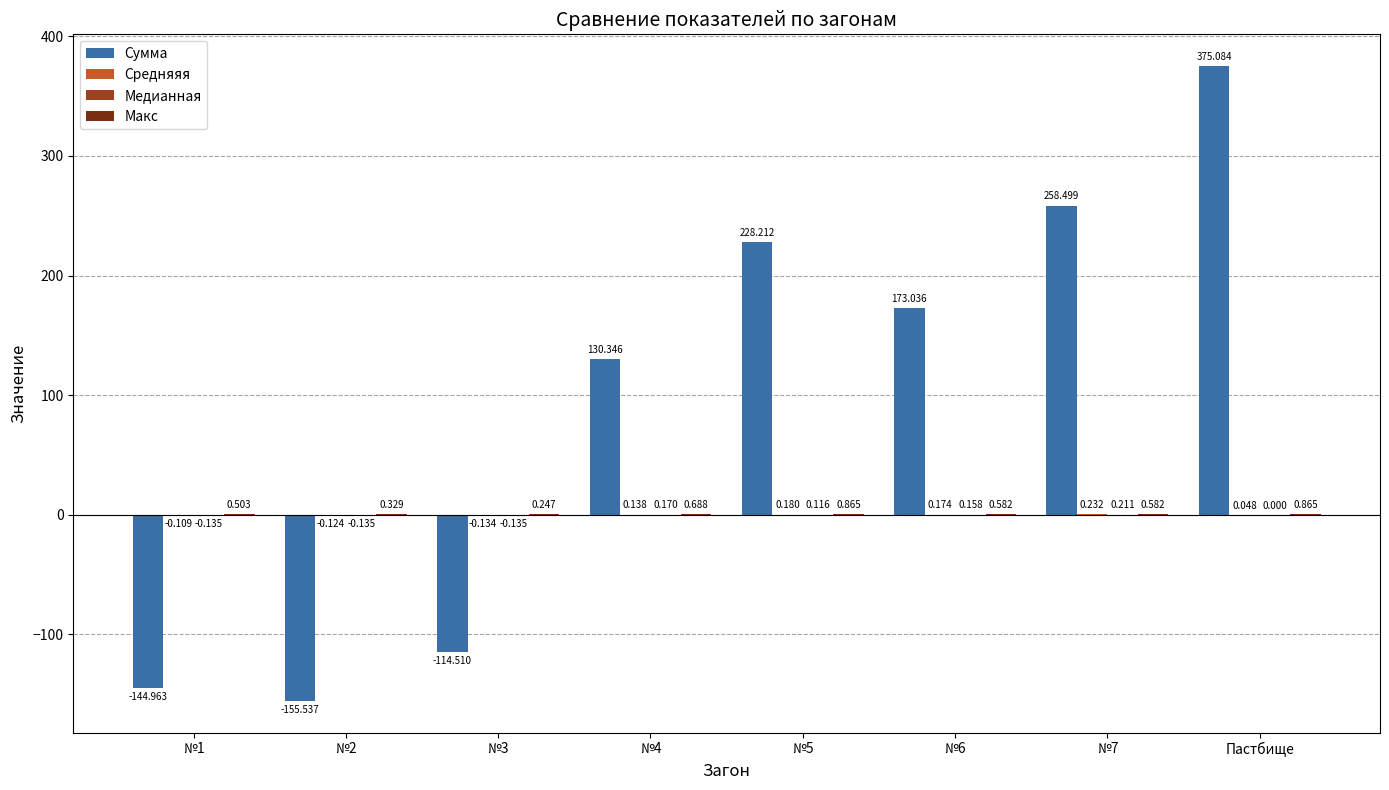

Between №6 and №7, which series saw the biggest shift?

Сумма